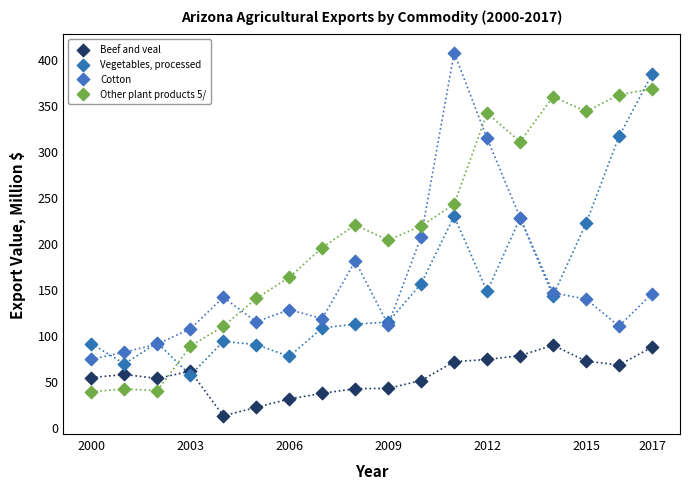

Which series contains the lowest Y value?

Beef and veal